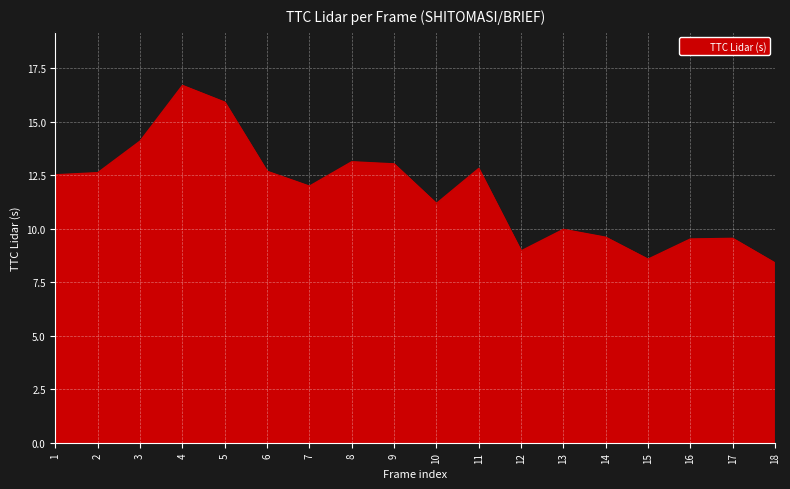

What is the difference between the maximum and minimum values?

8.3